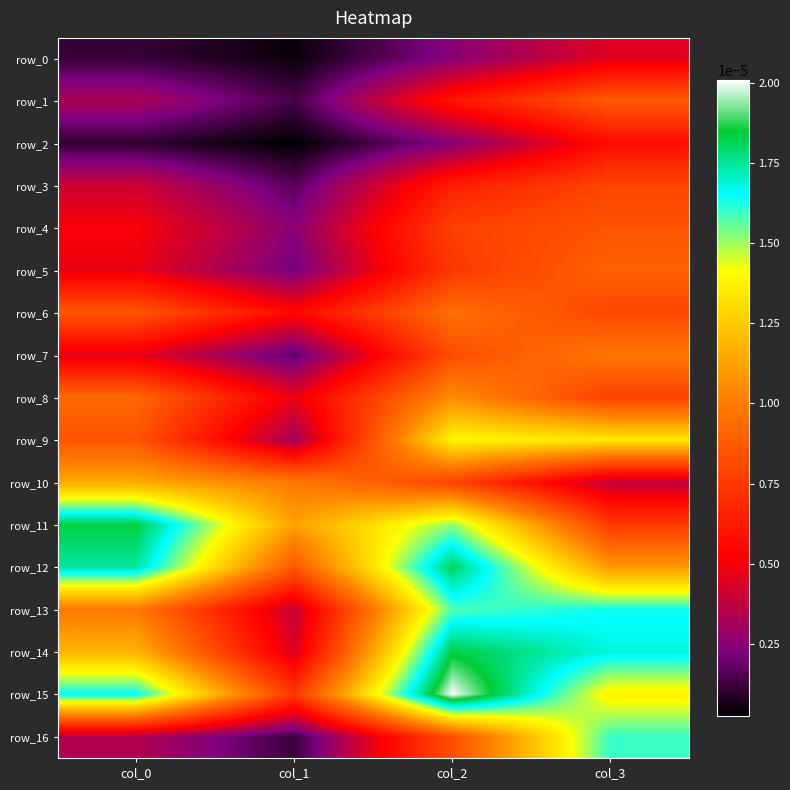

Which label corresponds to the largest value in the chart?

col_2